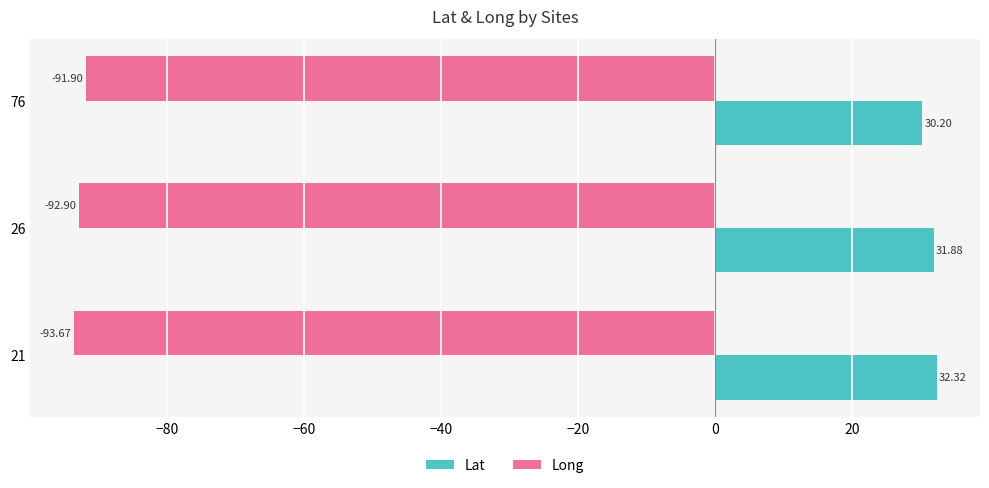

What is the maximum value for Lat?

32.3